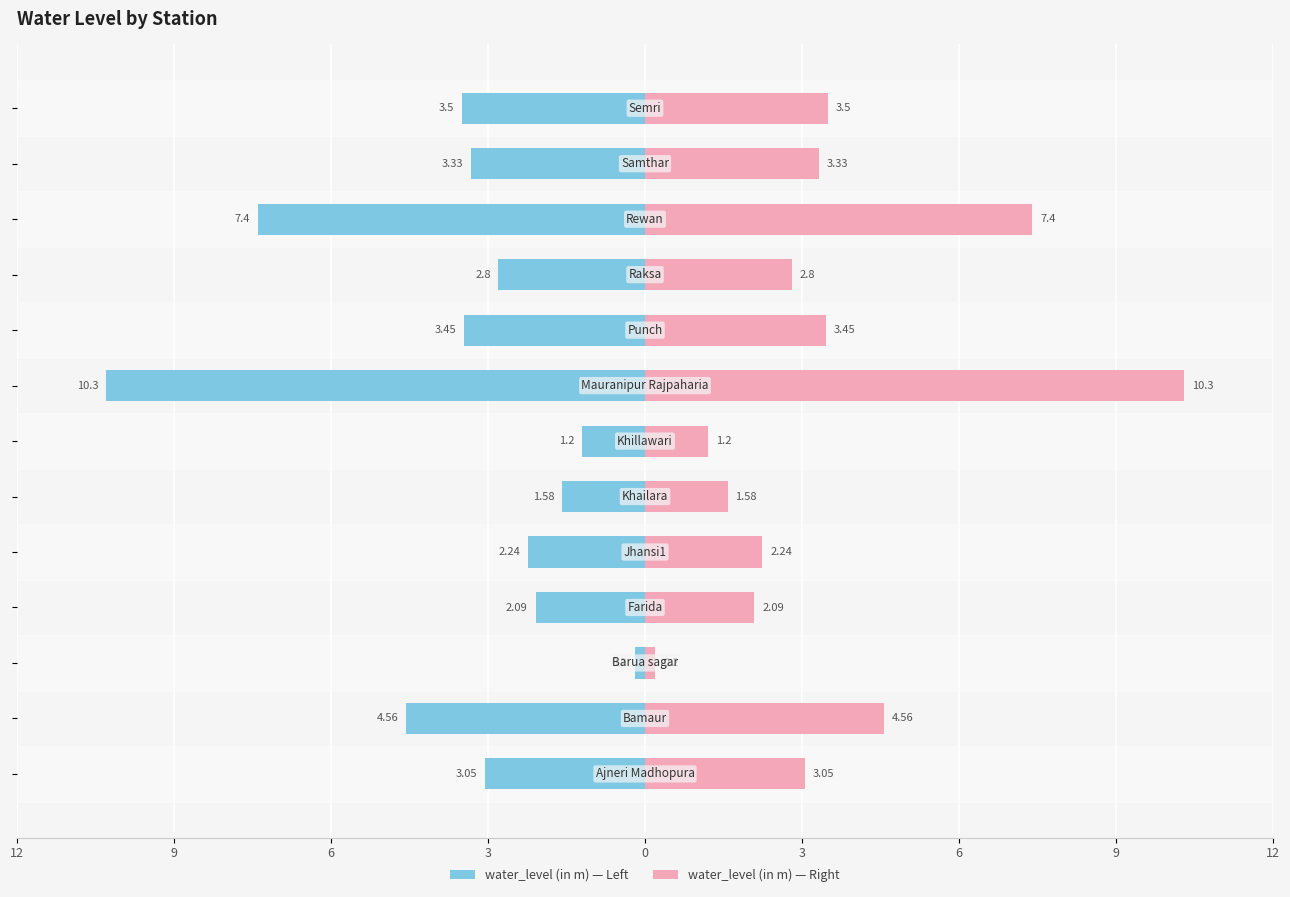

True or false: the data shows -2.8 at 3.

False